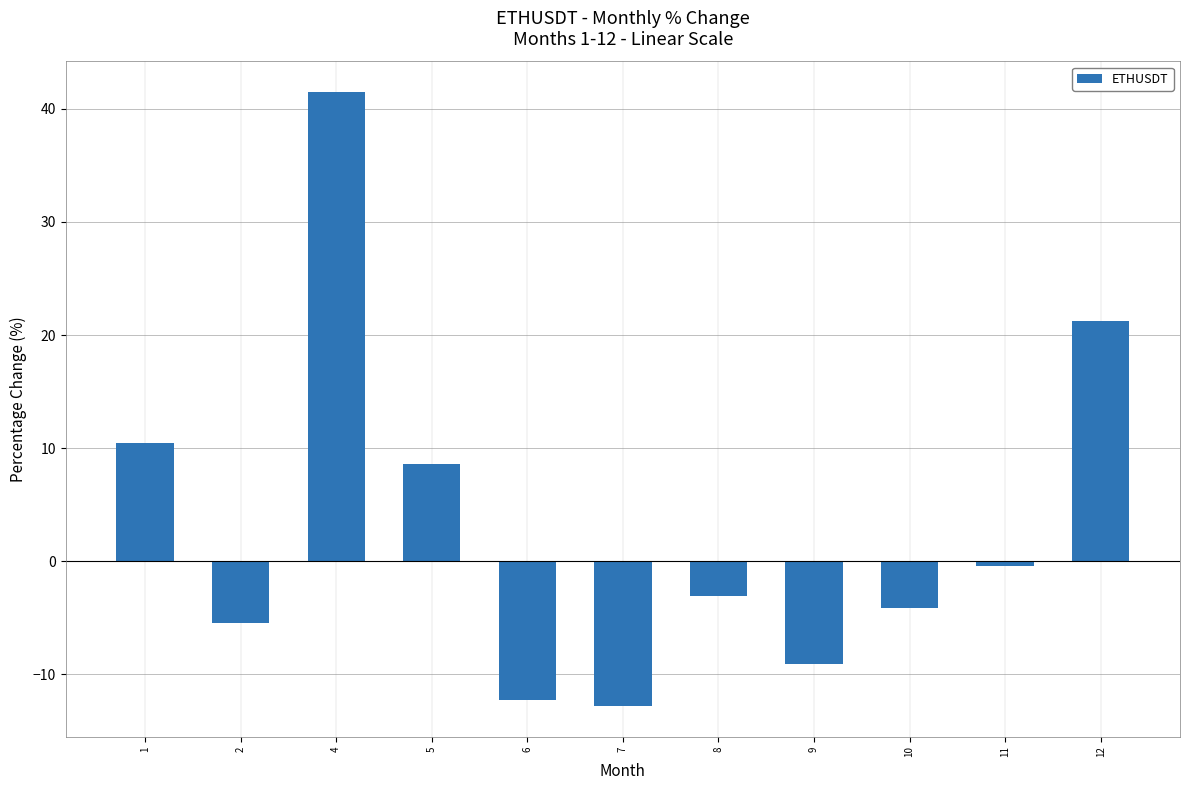

What is the change in value from 4 to 11?

-41.9